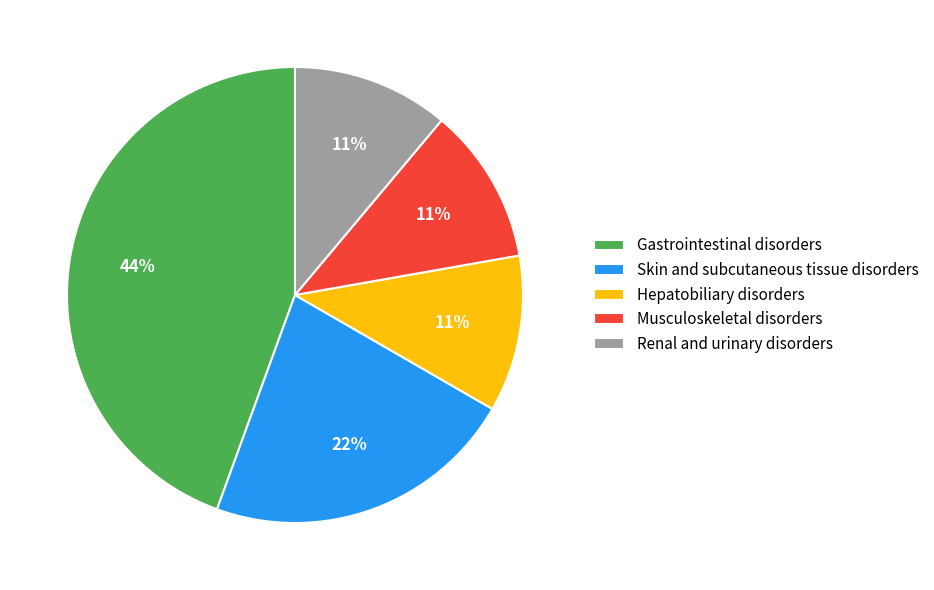

Which category has the biggest portion of the pie?

Gastrointestinal disorders